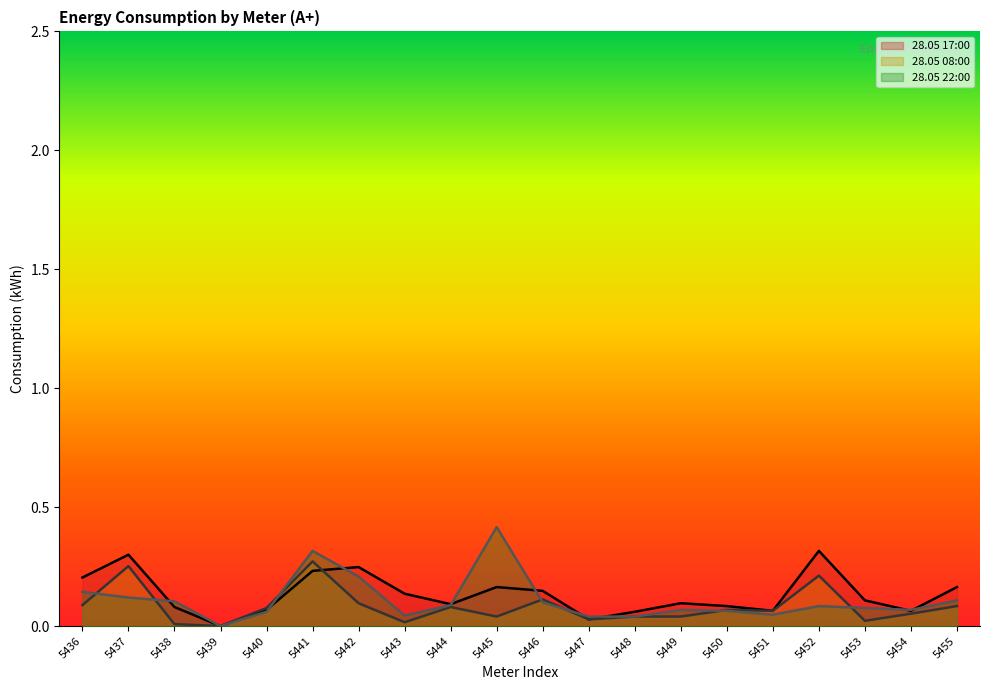

At which category is the sum across all series the highest?

5441